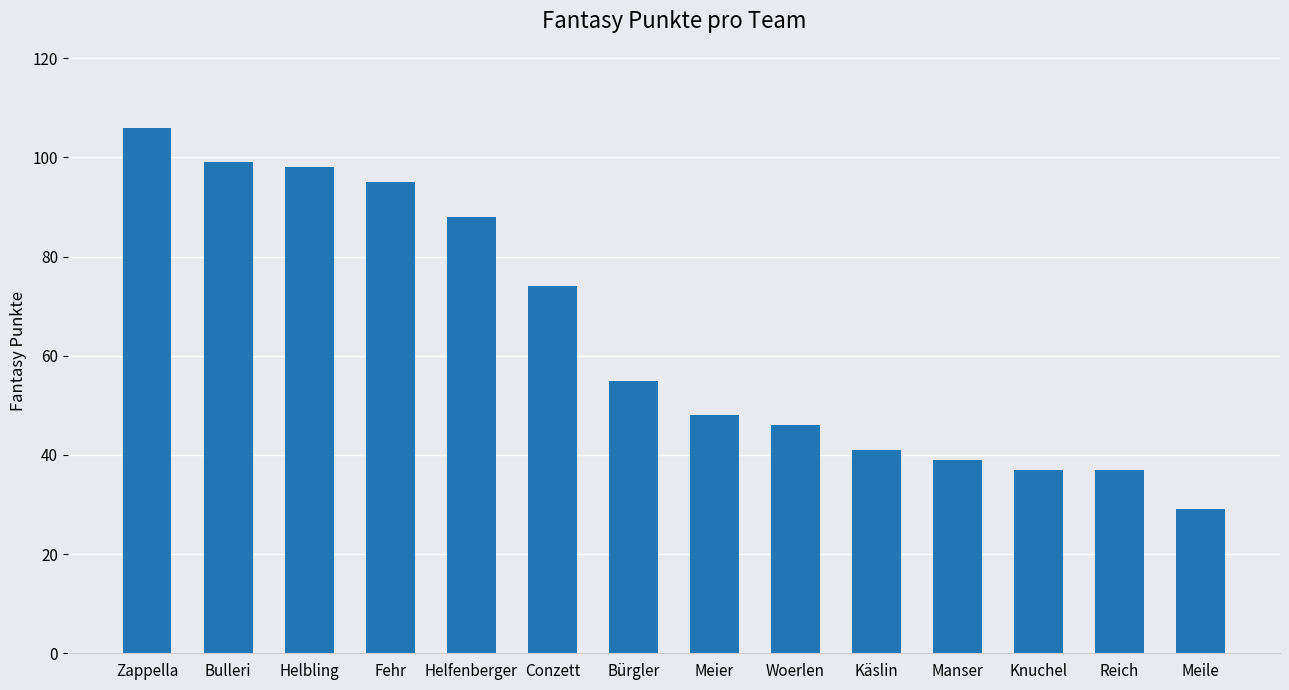

The value at Knuchel is 64. True or false?

False